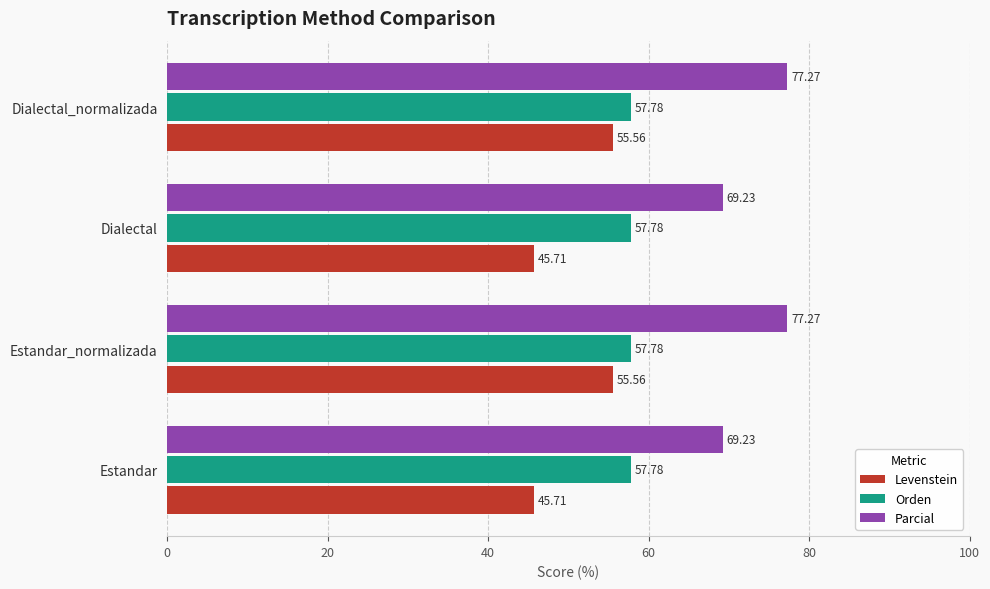

What is the difference between the second highest and minimum values in the Levenstein series?

9.8